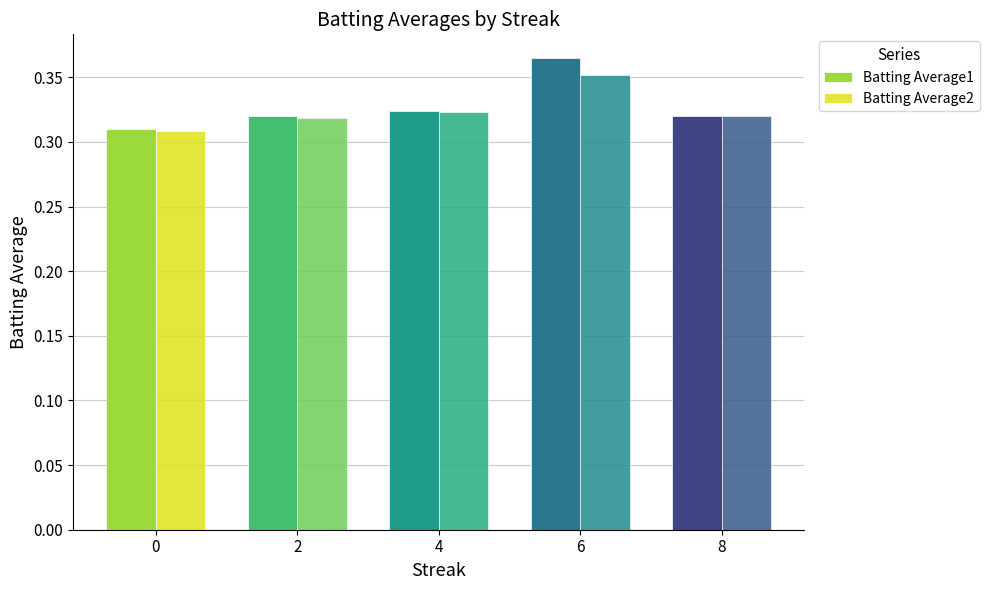

Which series has the widest spread of values?

Batting Average1